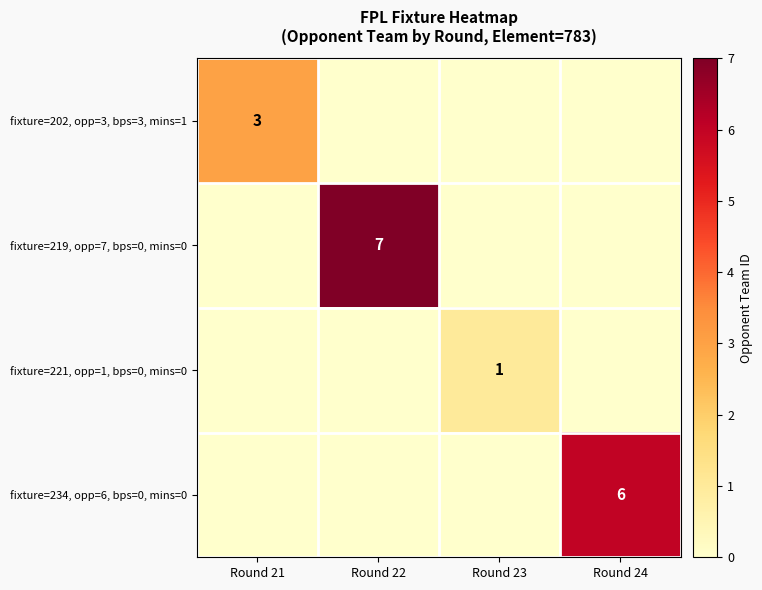

Is the value of fixture=219, opp=7, bps=0, mins=0 at Round 22 greater than the value of fixture=234, opp=6, bps=0, mins=0 at Round 24?

Yes